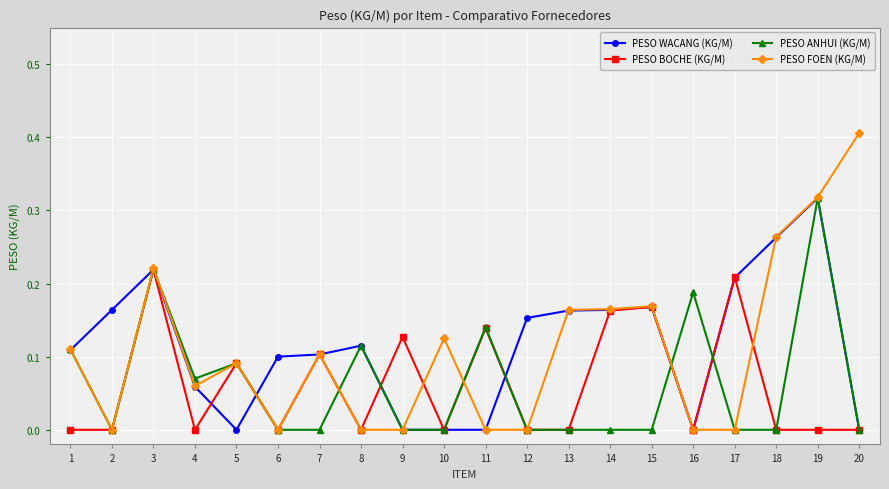

True or false: PESO ANHUI (KG/M) has a value of 0.1 at 20.

False